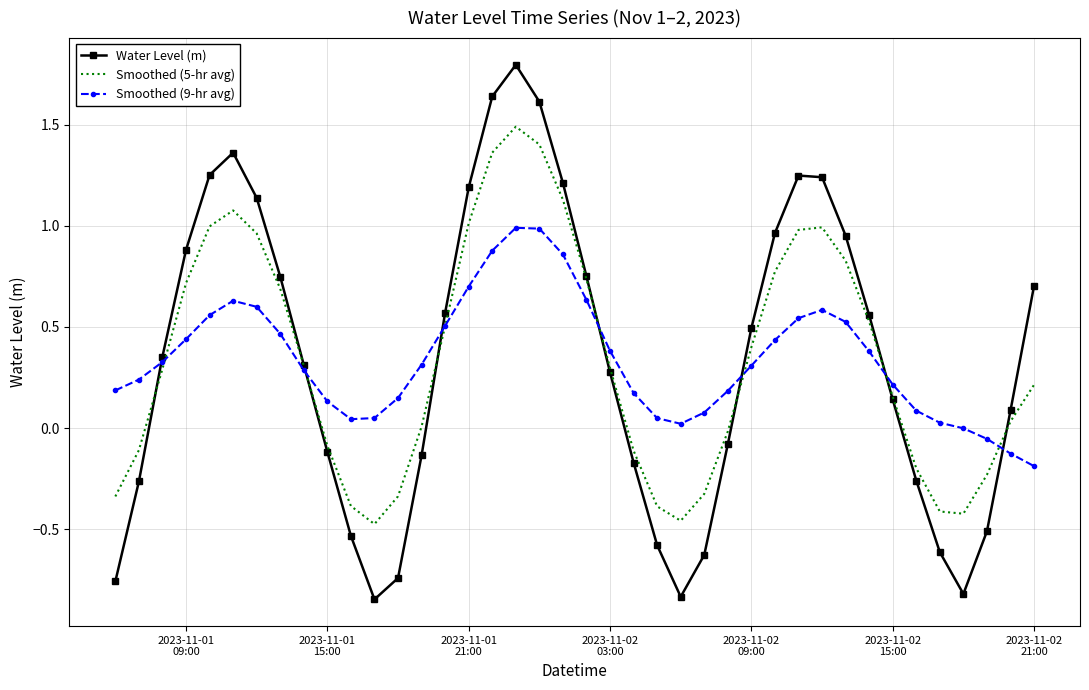

Which series has the widest spread of values?

Water Level (m)